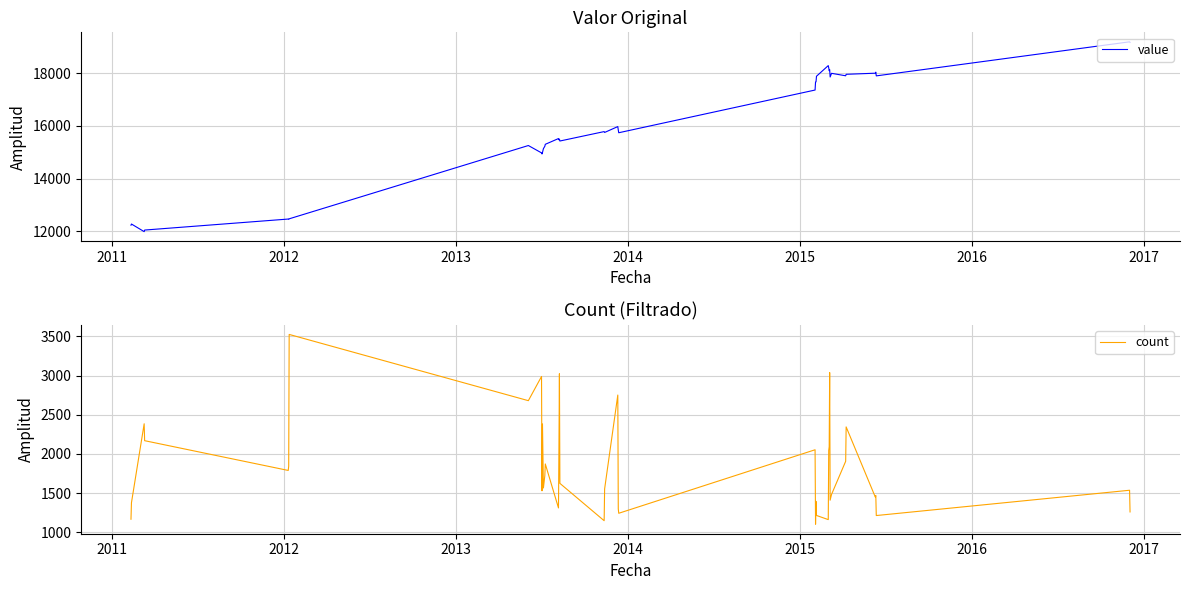

What is the minimum value for count?

1102